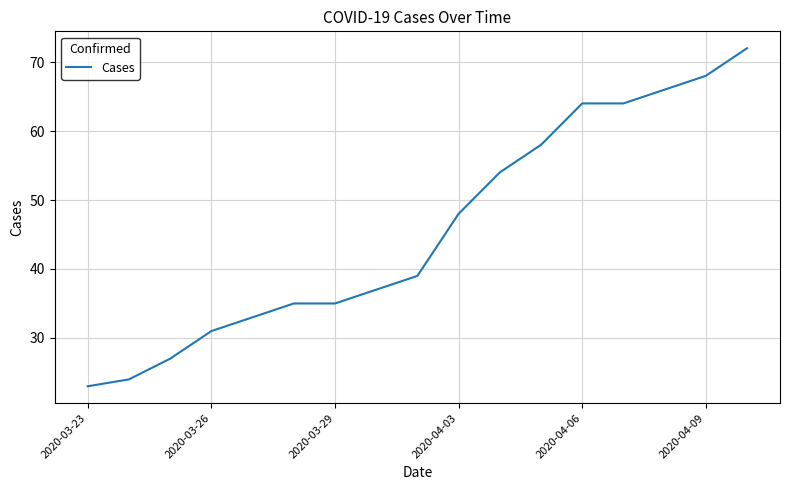

What is the greatest value displayed?

72